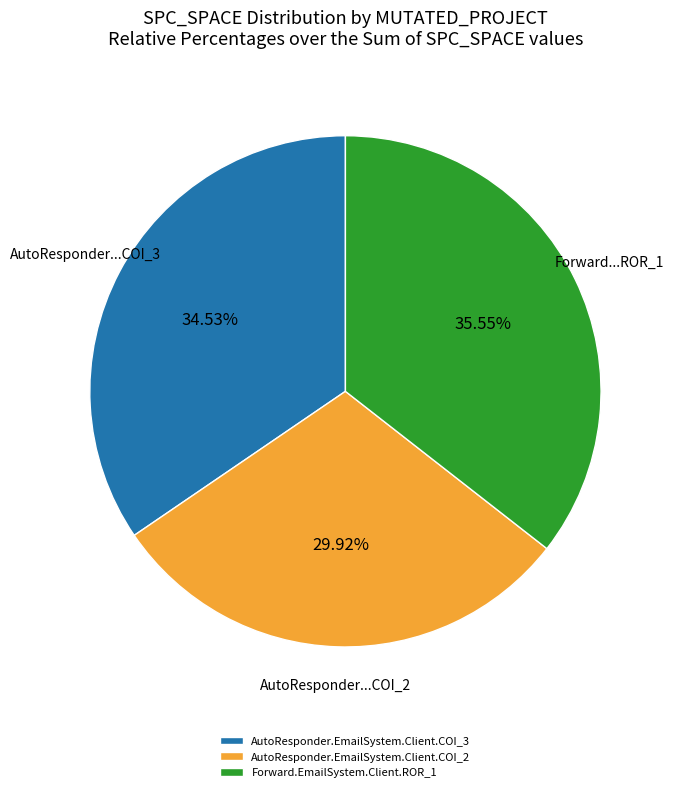

To the nearest percent, what is the combined percentage of Forward.EmailSystem.Client.ROR_1 and AutoResponder.EmailSystem.Client.COI_3?

70%